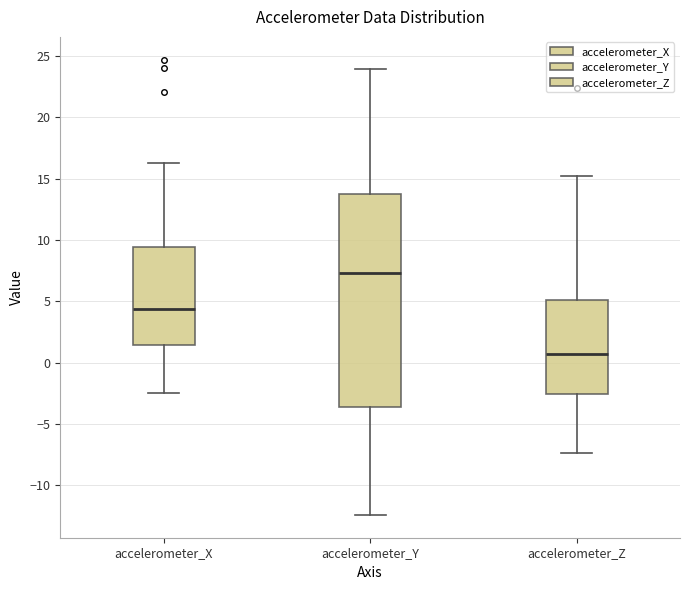

Which box's median line is the lowest?

accelerometer_Z